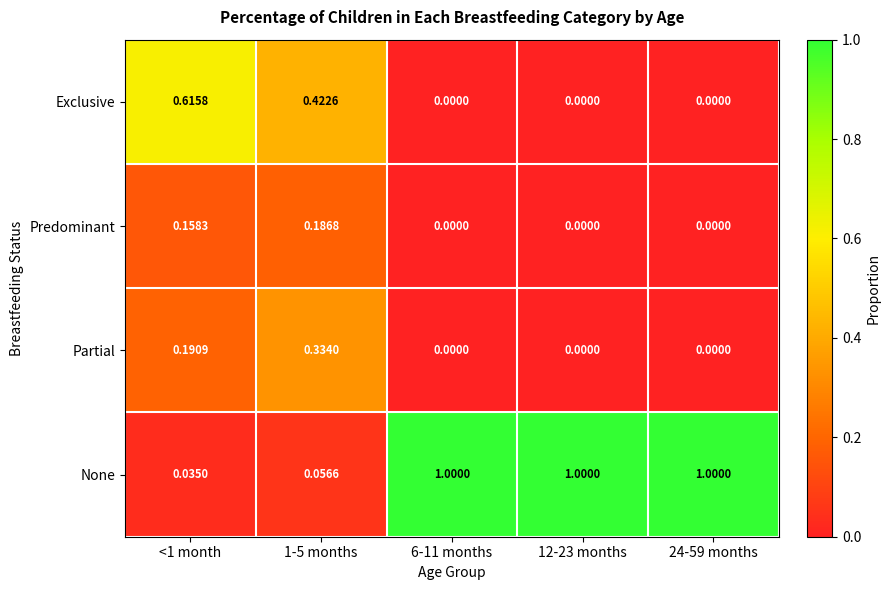

Which series has the largest range (max minus min)?

None